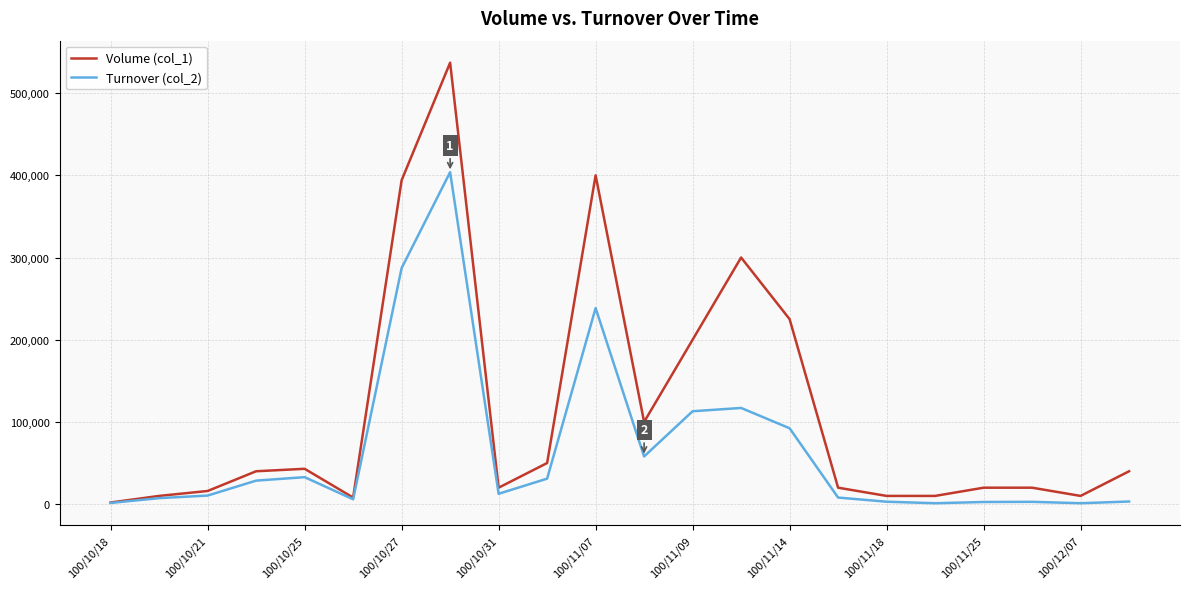

What is the sum of all Turnover (col_2) values?

1461640